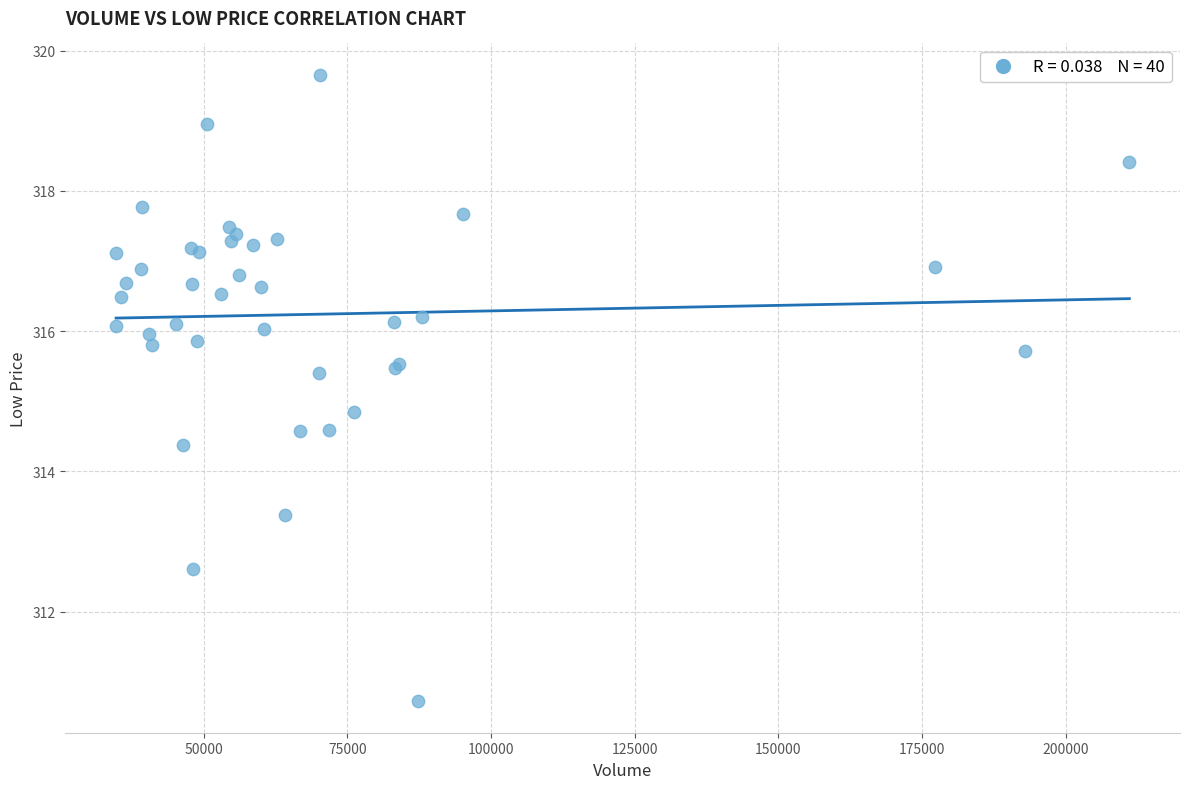

What Y value in the scatter plot is closest to 315?

314.9